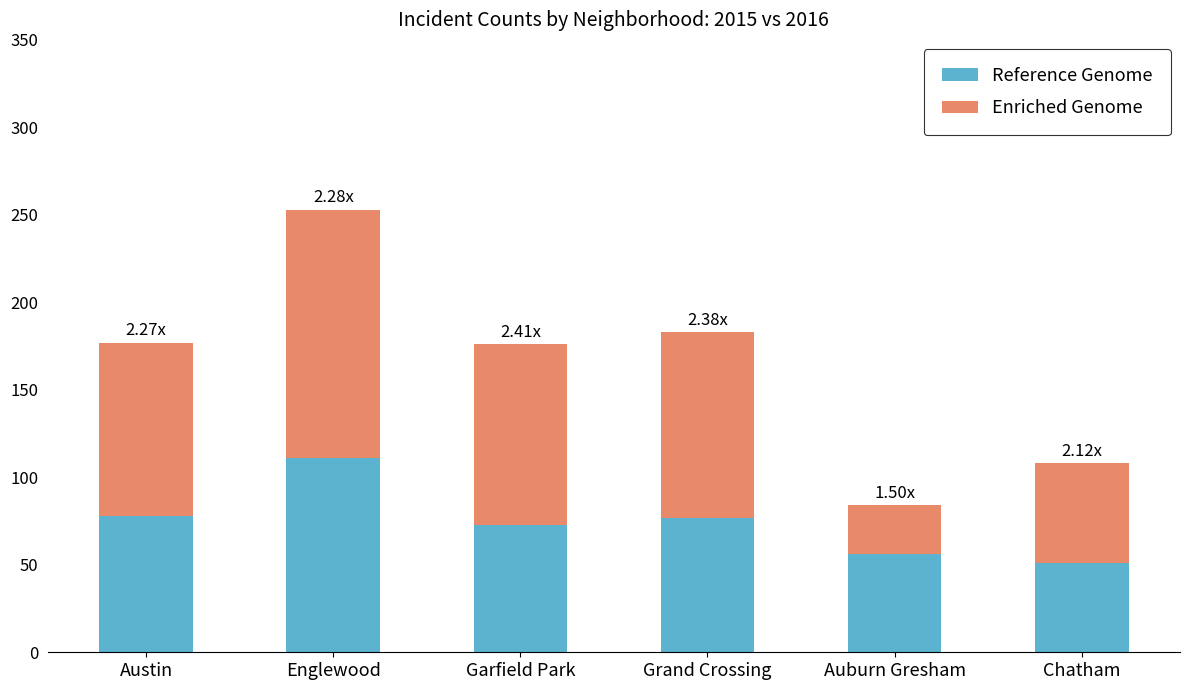

What is the total value across all series at Austin?

177